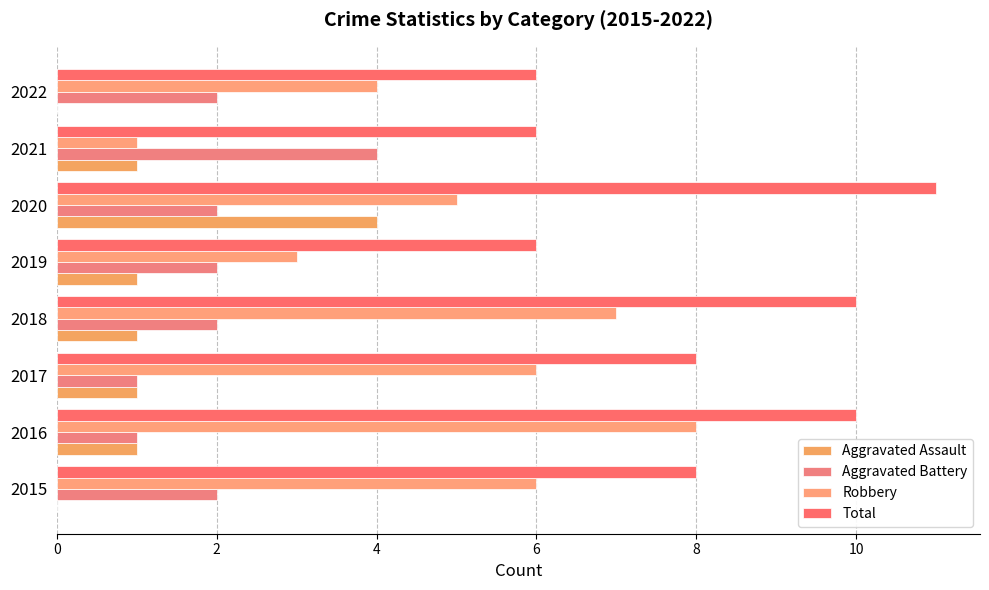

What is the average value of the Total series?

8